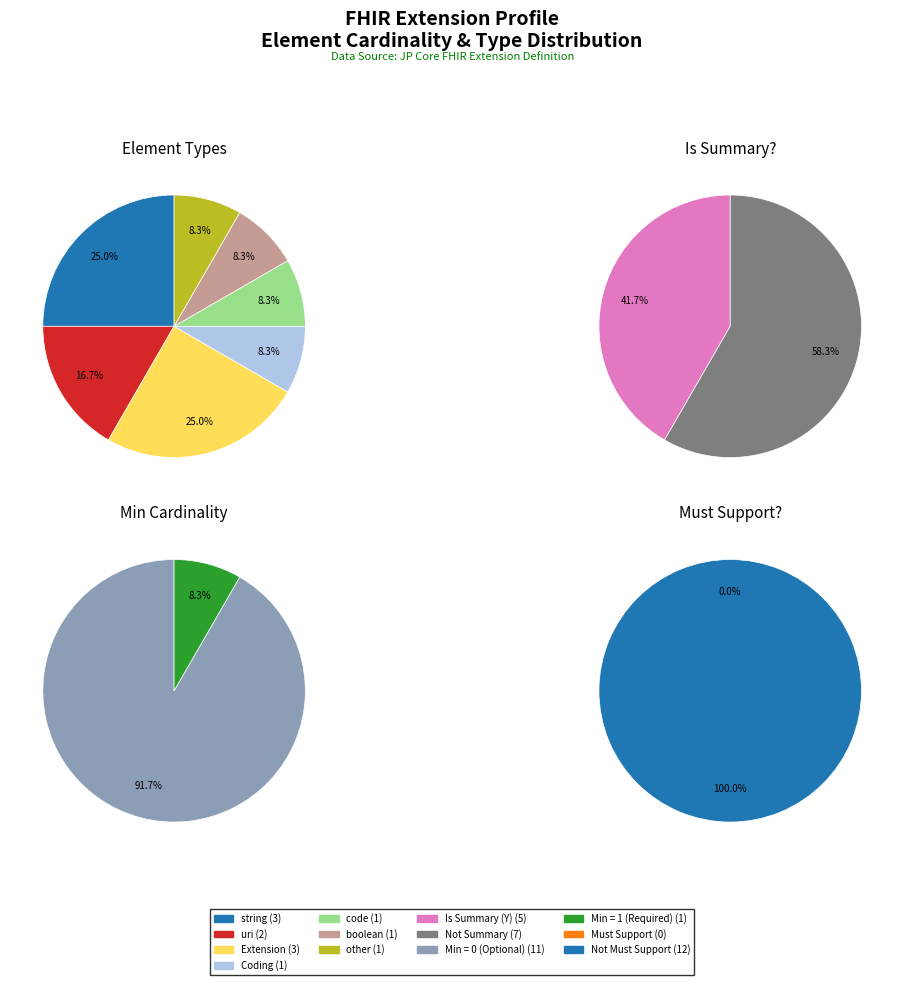

What percentage is NOT represented by Extension.extension?

100.0%